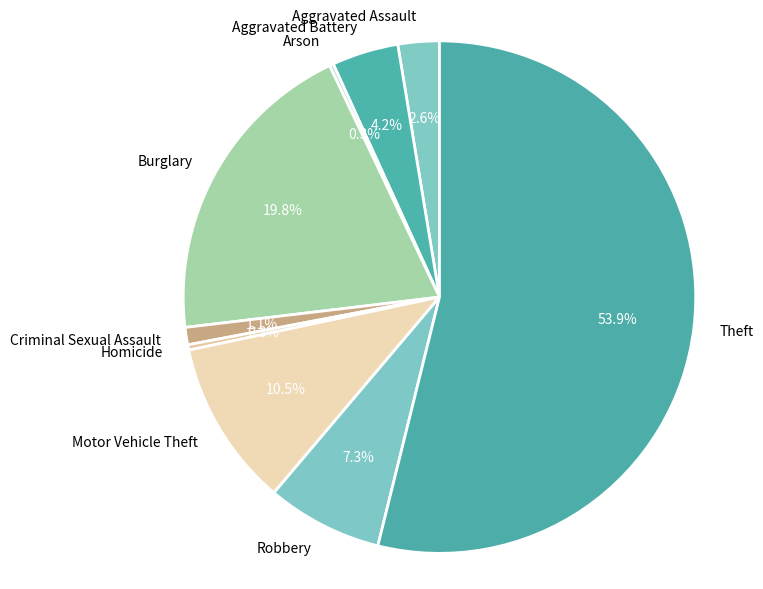

Does Burglary represent more than half of the total?

No